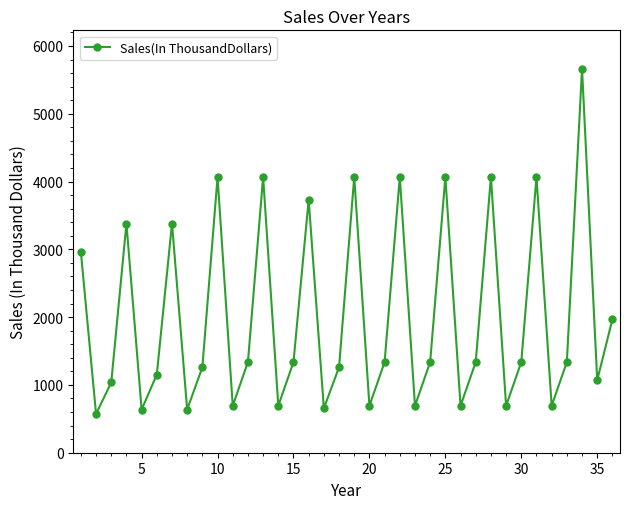

How many interior local valleys (lower than both neighbors) does the data have?

12